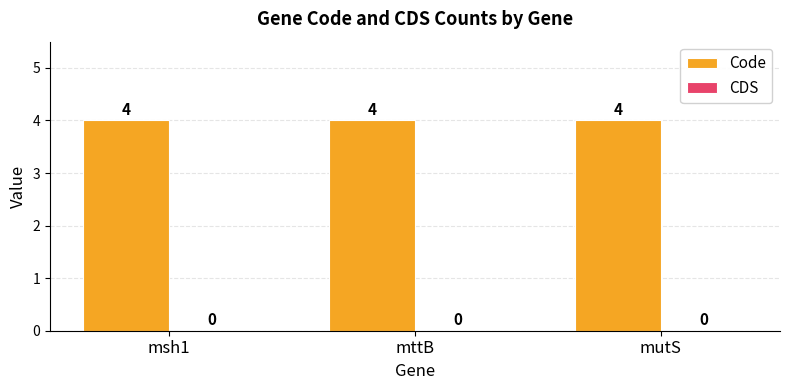

Reading right to left, transcribe all the data shown in this chart.

Code: 4	4	4
CDS: 0	0	0